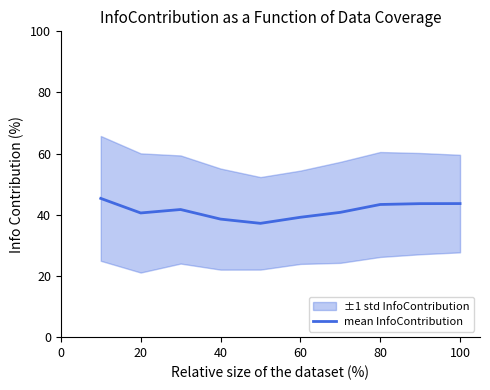

How many points are higher than both their immediate neighbors (excluding endpoints)?

1